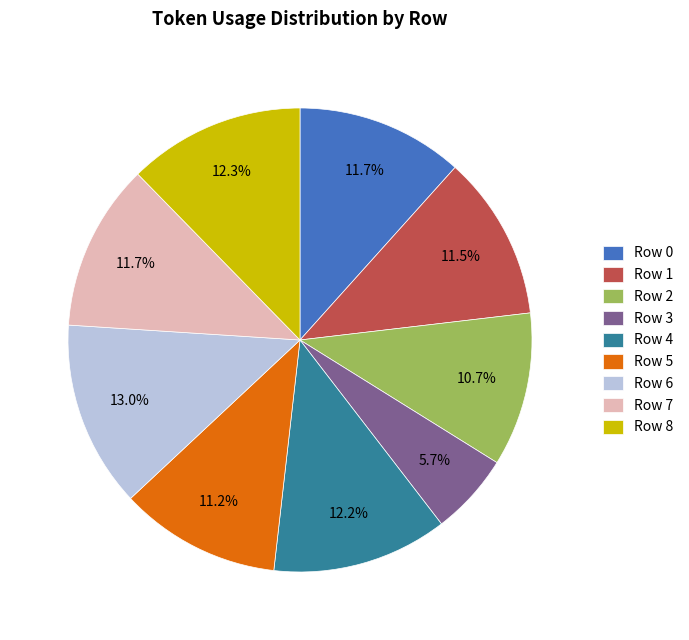

What is the ratio of the value at Row 7 to the value at Row 2?

1.1